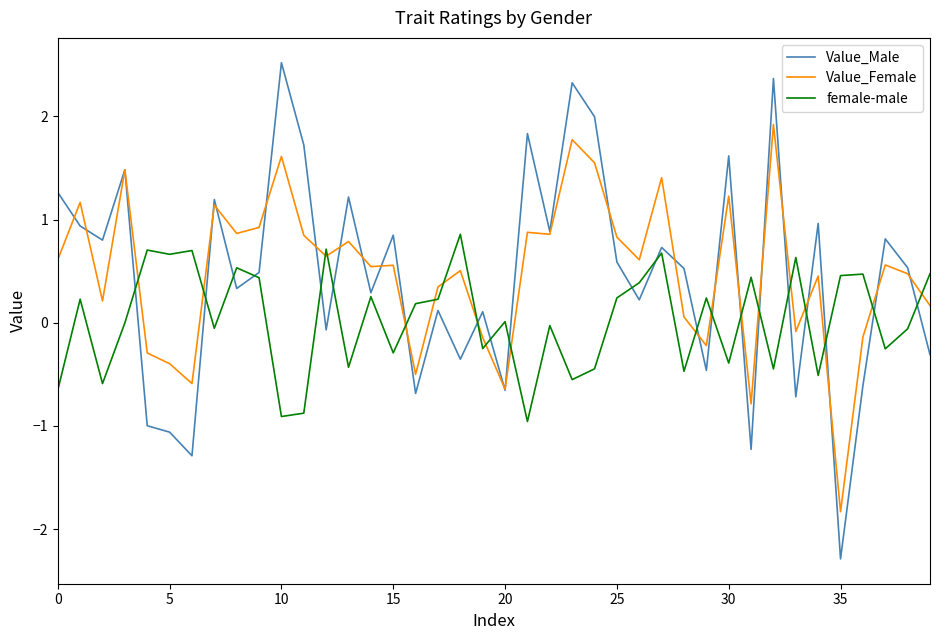

How many negative values does the Value_Female series have?

11